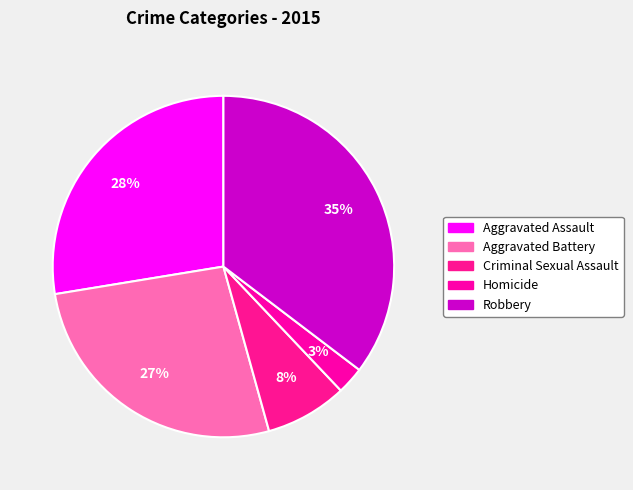

Which has a higher value, Criminal Sexual Assault or Homicide?

Criminal Sexual Assault